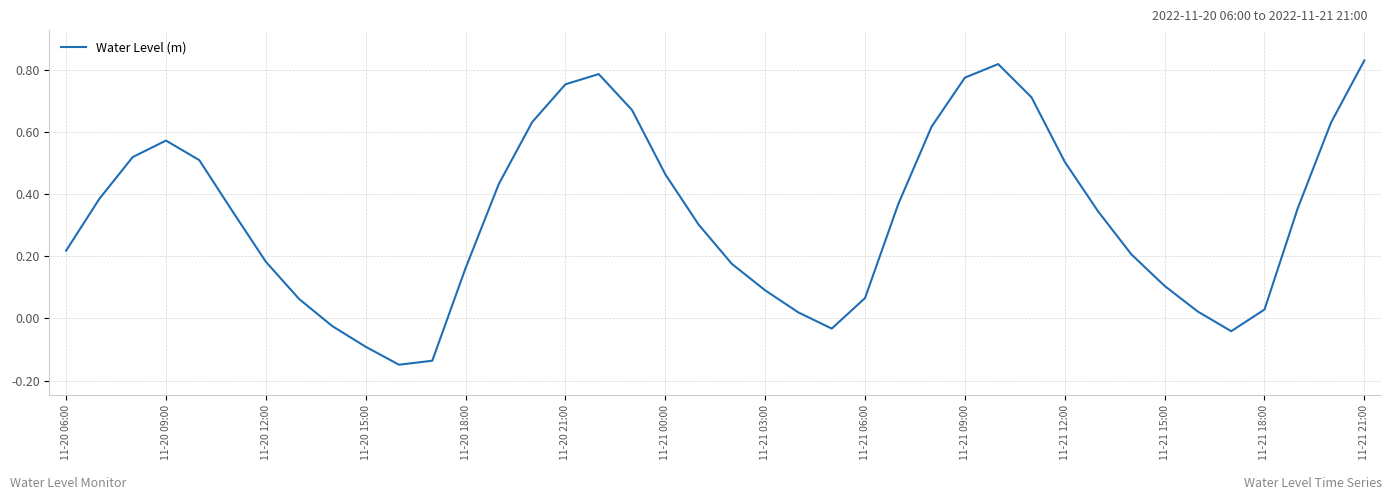

What is the difference between the maximum and minimum values?

1.0